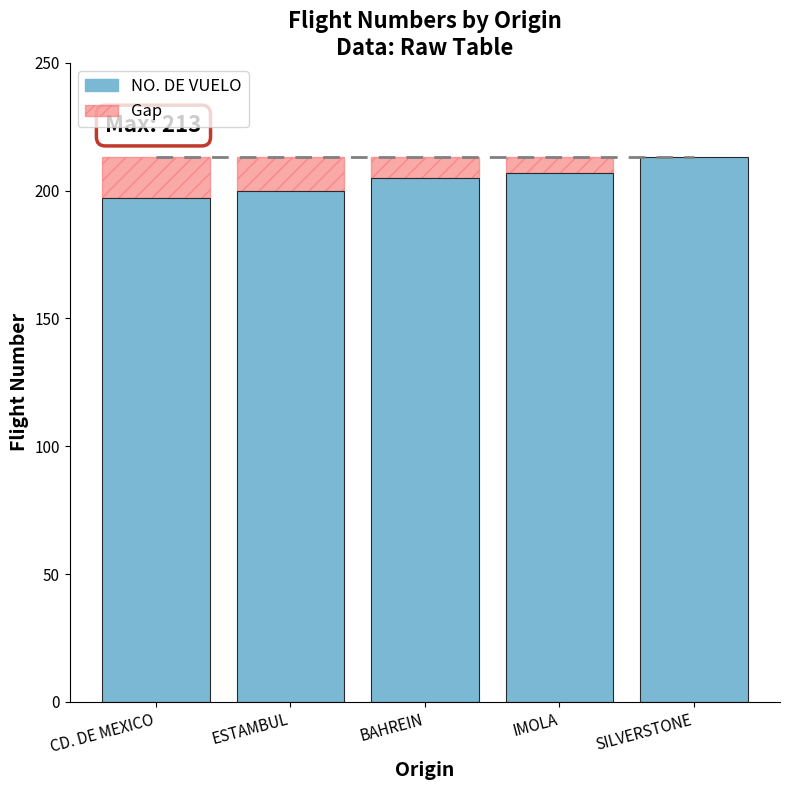

Reading right to left, what are all the values shown in this chart?

213	207	205	200	197